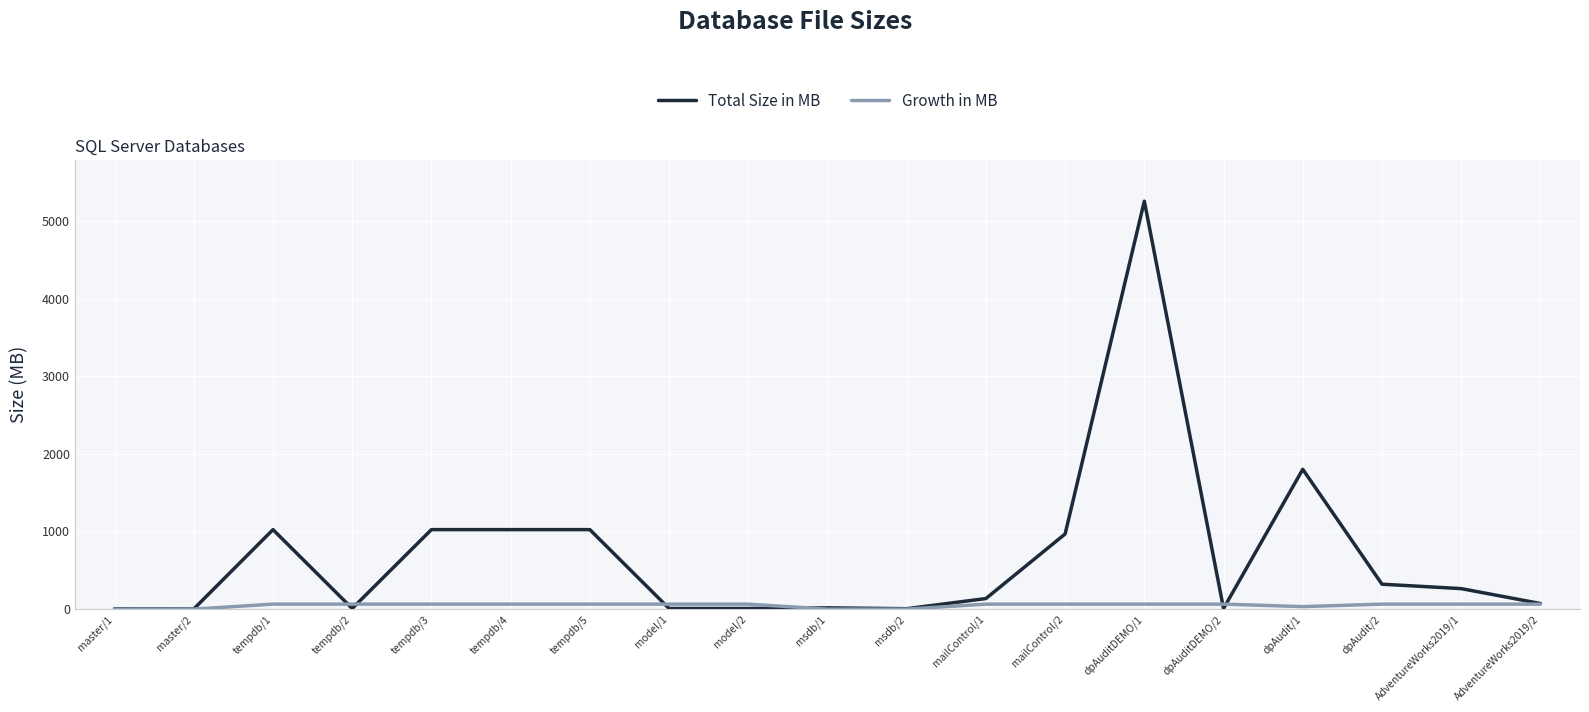

What is the difference between the maximum and minimum values in the Growth in MB series?

64